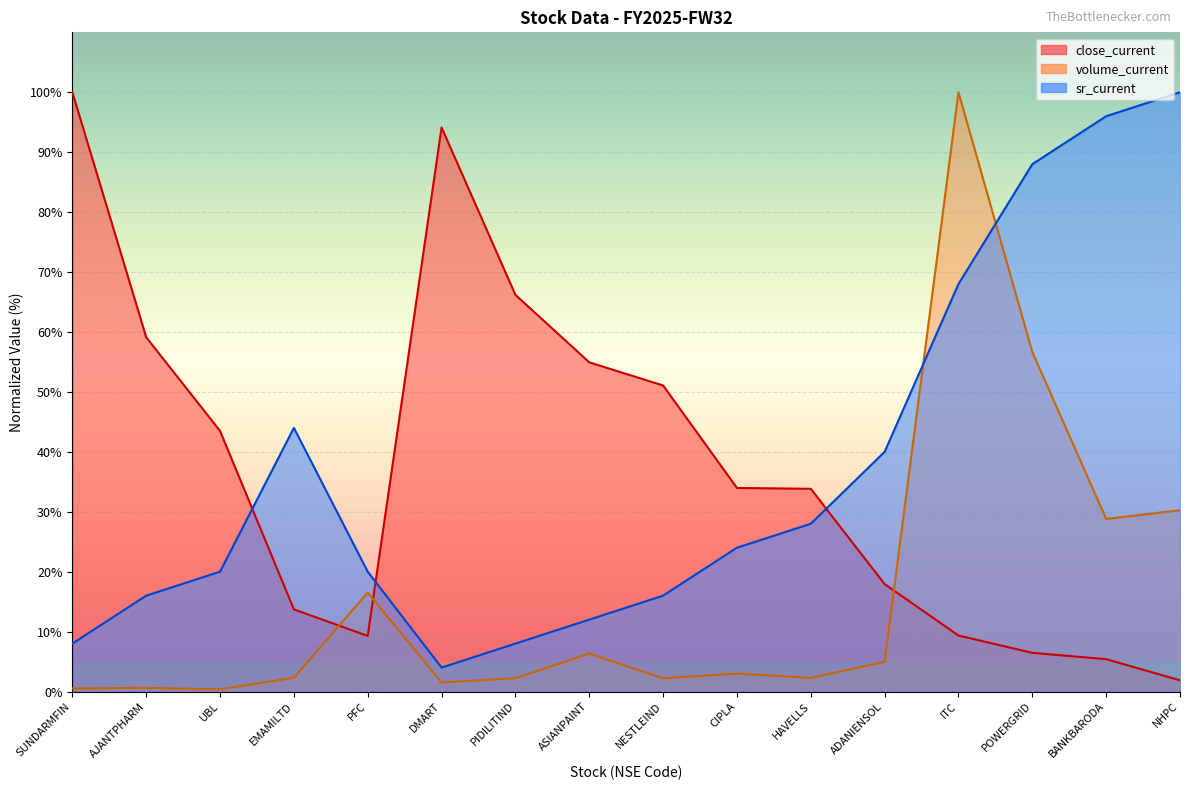

What is the minimum value for sr_current?

4.0